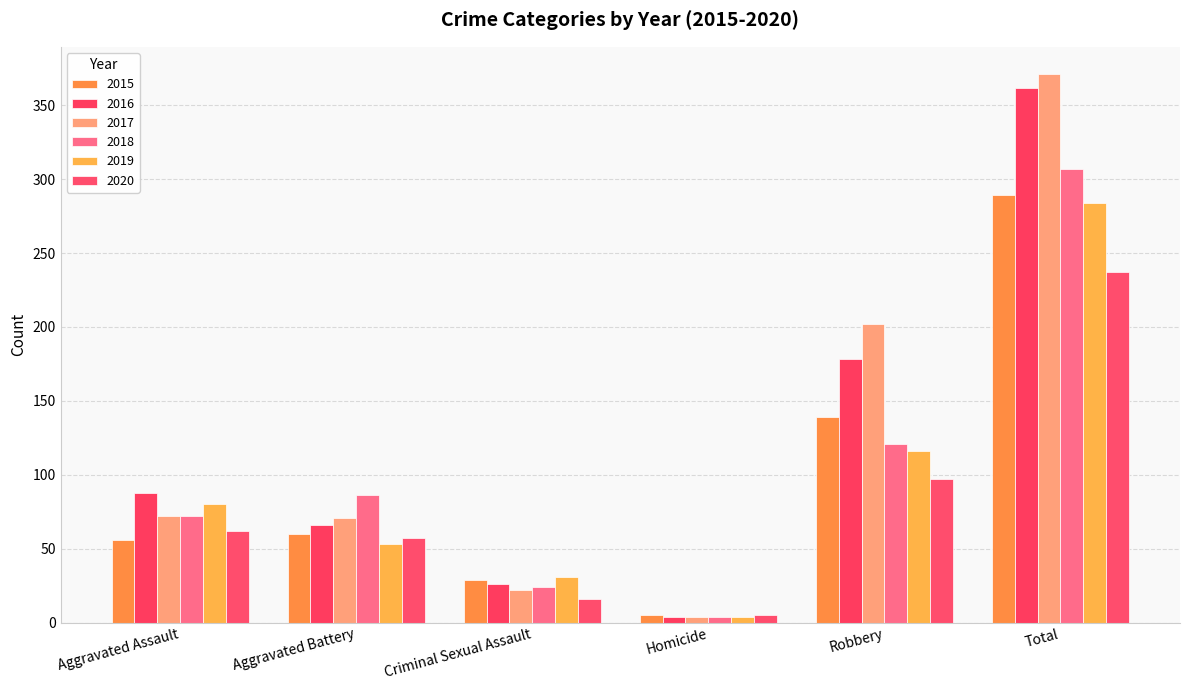

List the series in order of their peak value, highest first.

2017, 2016, 2018, 2015, 2019, 2020